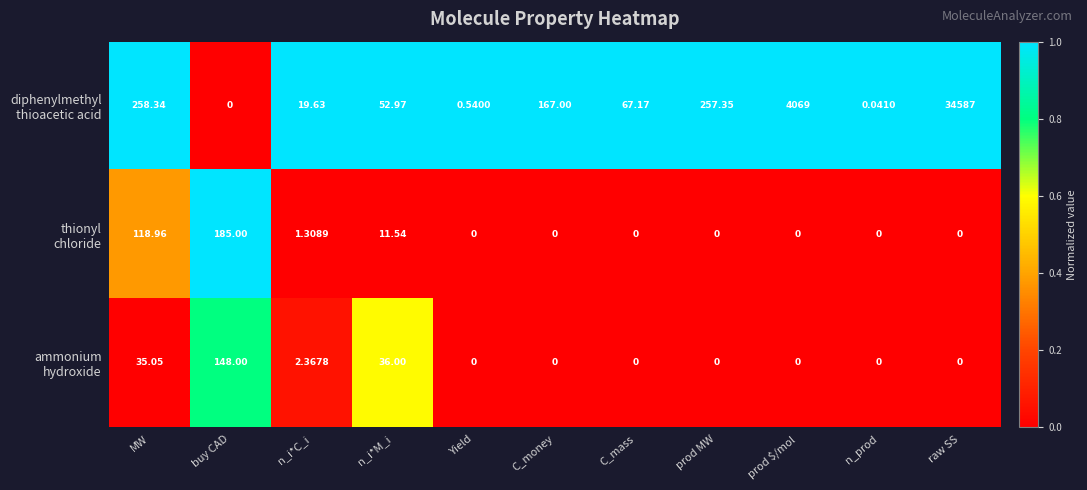

At which category is the sum across all series the highest?

raw SS